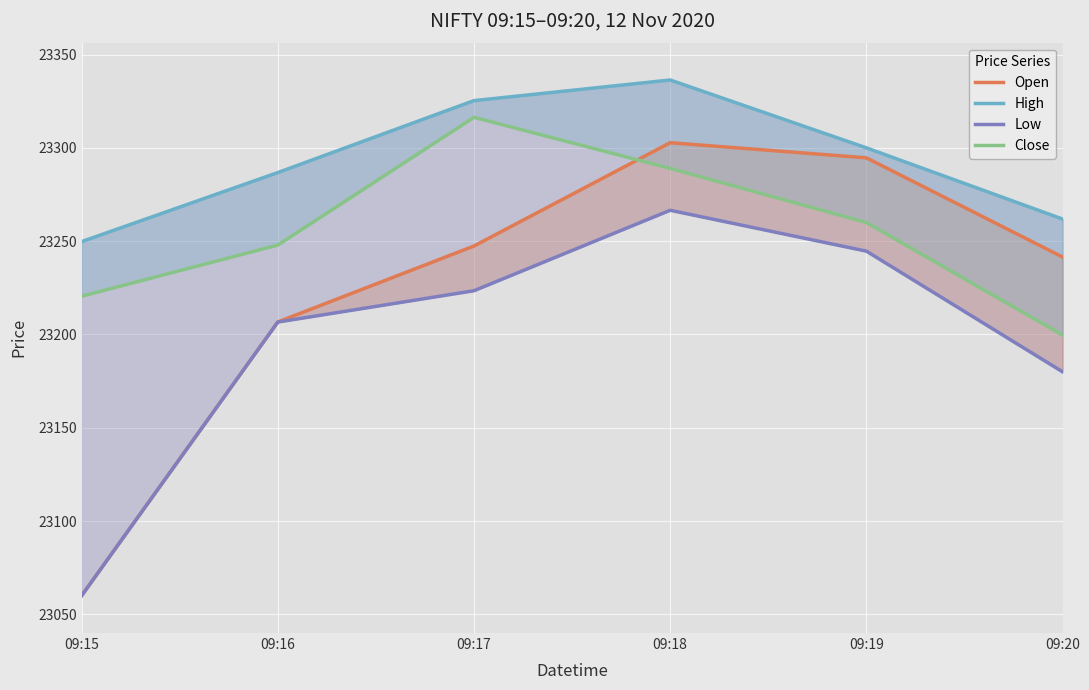

Rank the categories by Close value from lowest to highest.

09:20, 09:15, 09:16, 09:19, 09:18, 09:17